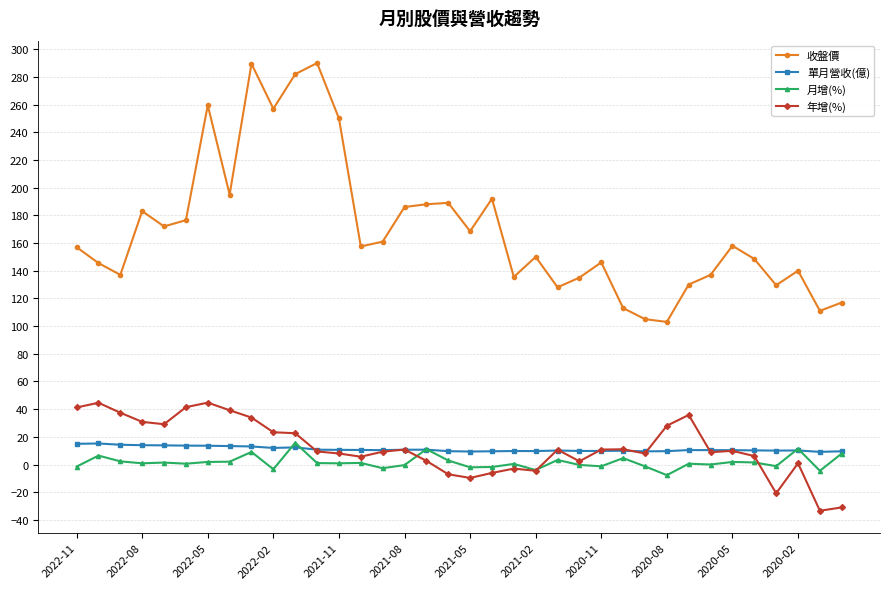

True or false: 單月營收(億) has more than 1 interior local peaks.

True